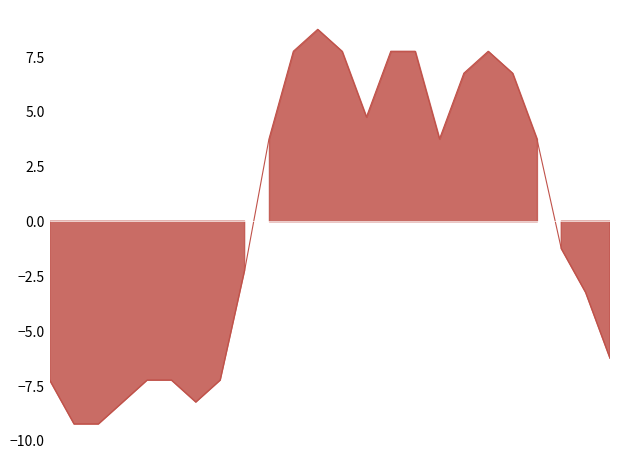

What is the difference between the maximum and minimum values?

18.0